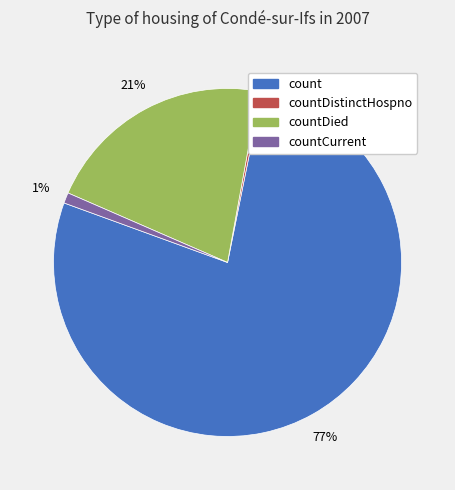

Is there a majority slice in this chart?

Yes